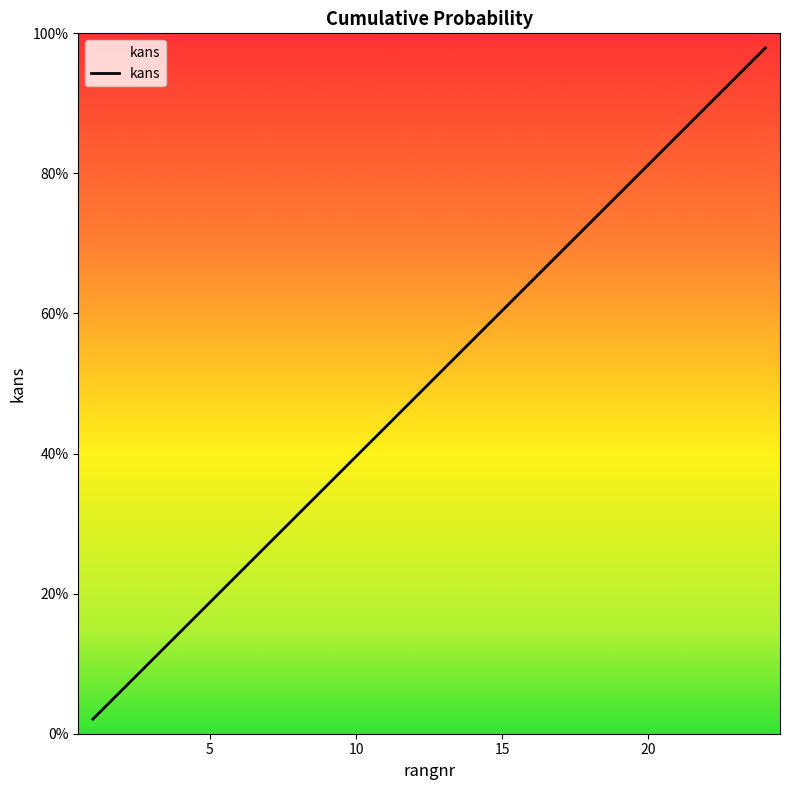

True or false: the data has more than 2 interior local peaks.

False